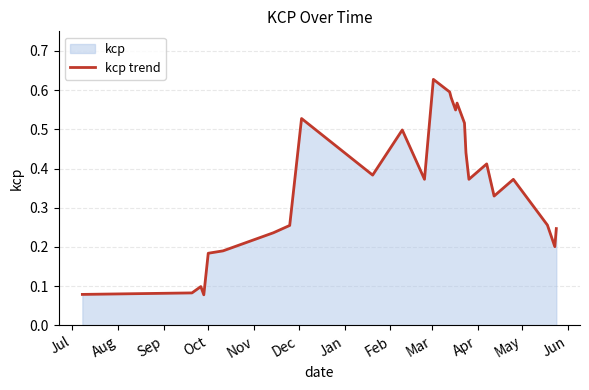

How many points are lower than both their immediate neighbors (excluding endpoints)?

7